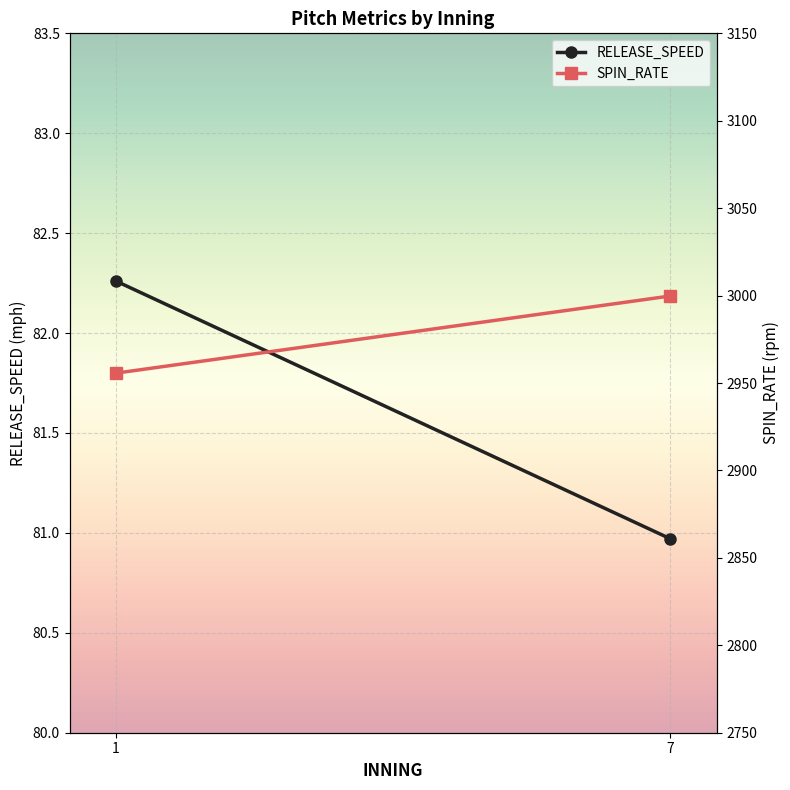

Which series has the largest total across all categories?

SPIN_RATE